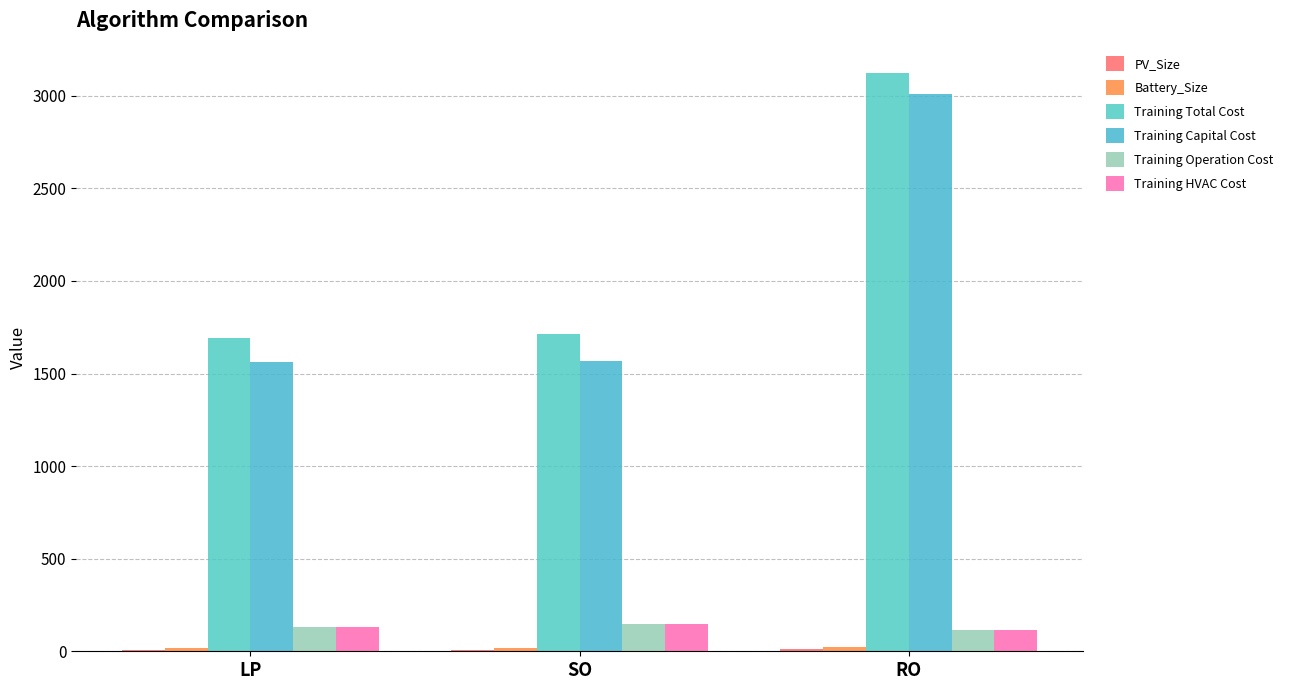

The Training Capital Cost series shows 569.2 at SO. True or false?

False